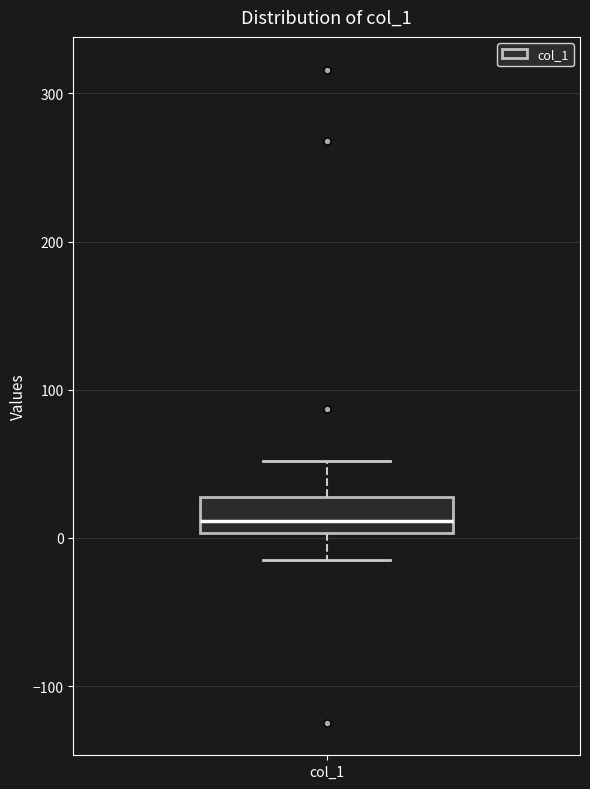

Transcribe this box plot: give where the median line is, the range the box spans, and where the two whiskers end, as read against the y-axis. The values are not printed on the chart, so give them approximately, as read against the axis.

median 10, box 0 to 30, whiskers -20 to 50